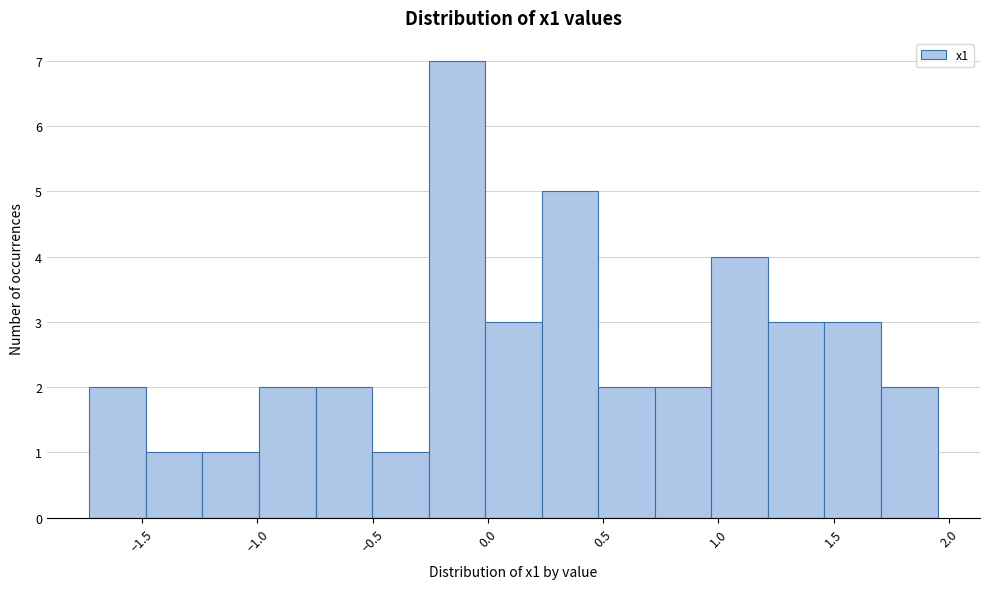

Reading left to right, list every bar in this chart as the range it spans on the x-axis followed by its height. Neither the bar edges nor the heights are printed on the chart, so give them approximately, as read against the axes.

-1.75 to -1.50: 2
-1.50 to -1.25: 1
-1.25 to -1.00: 1
-1.00 to -0.75: 2
-0.75 to -0.50: 2
-0.50 to -0.25: 1
-0.25 to 0.00: 7
0.00 to 0.25: 3
0.25 to 0.50: 5
0.50 to 0.70: 2
0.70 to 0.95: 2
0.95 to 1.20: 4
1.20 to 1.45: 3
1.45 to 1.70: 3
1.70 to 1.95: 2